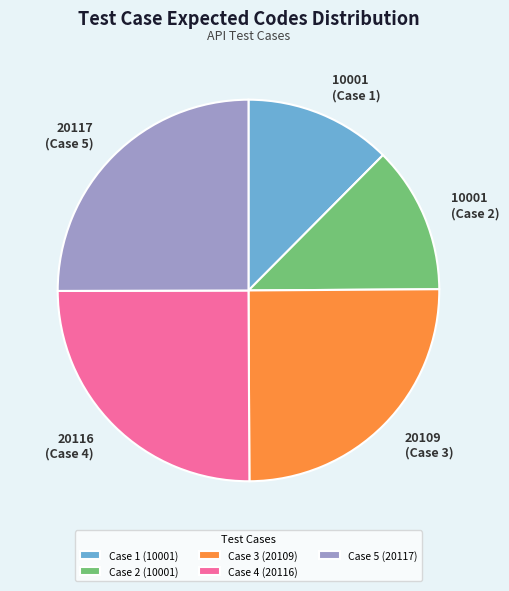

The Case 3 (20109) slice represents 25% of the pie. True or false?

True